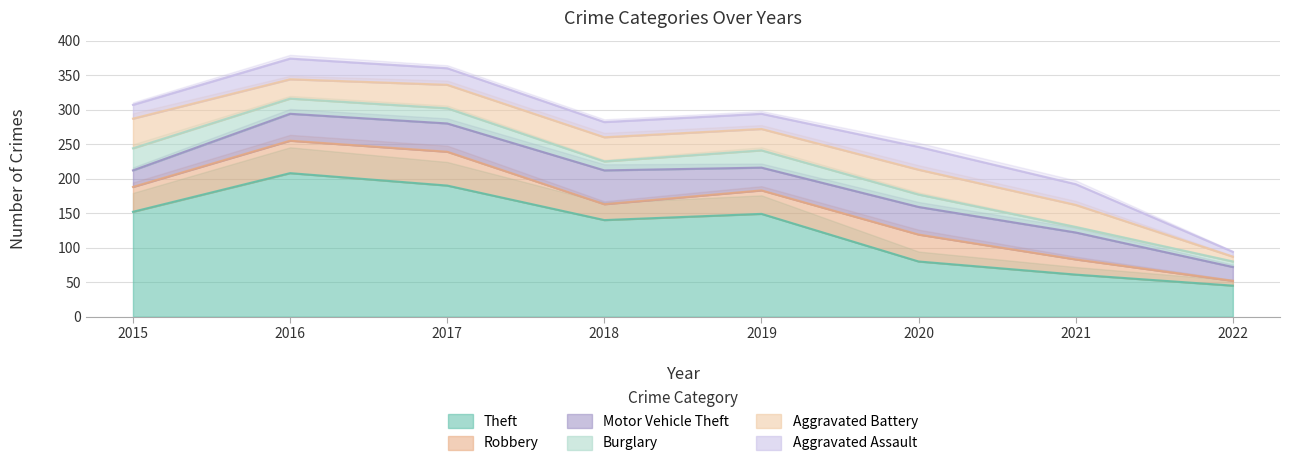

At which category does Burglary reach its first local peak?

2019